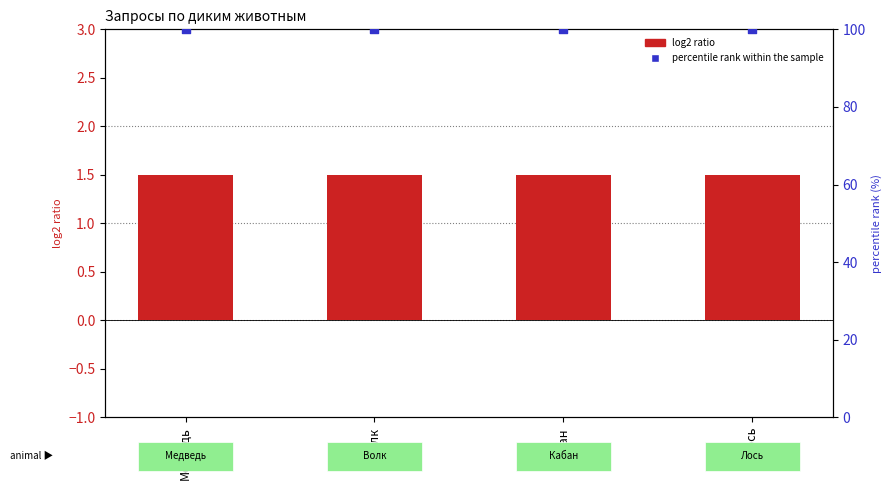

Which series contains the lowest Y value?

log2 ratio